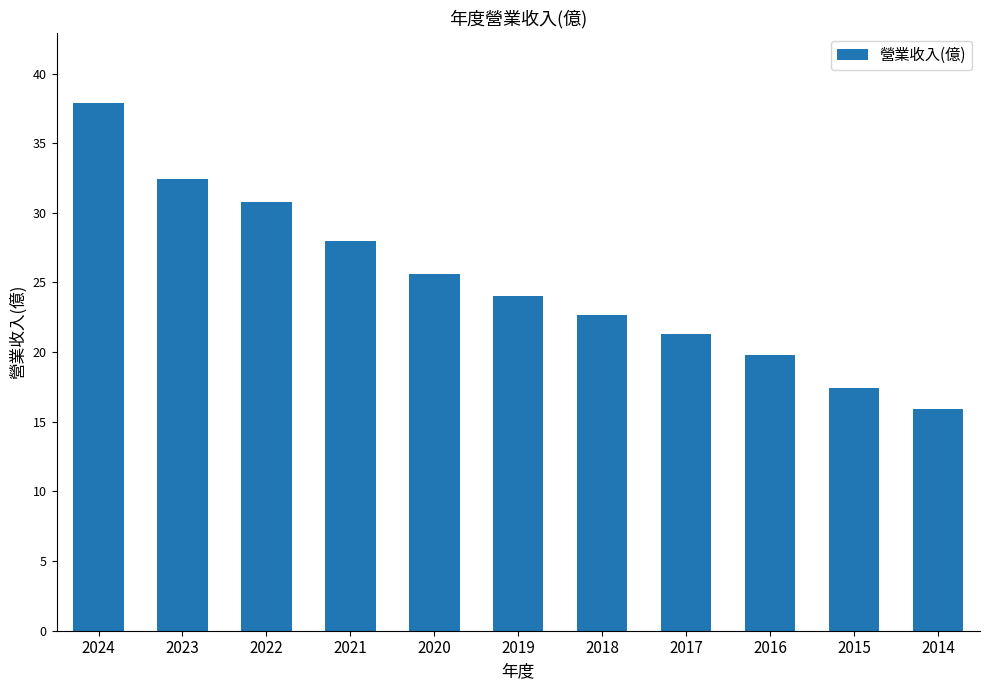

What is the average value?

25.1